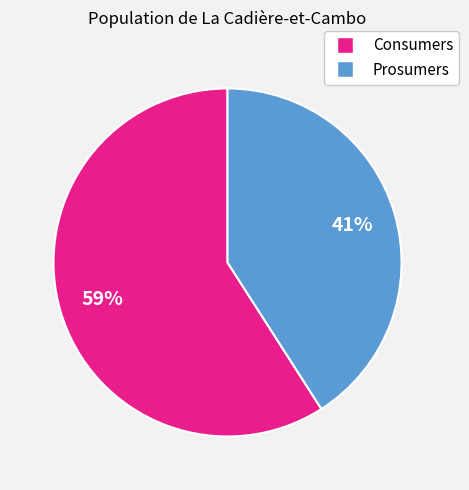

The Prosumers slice represents 34% of the pie. True or false?

False